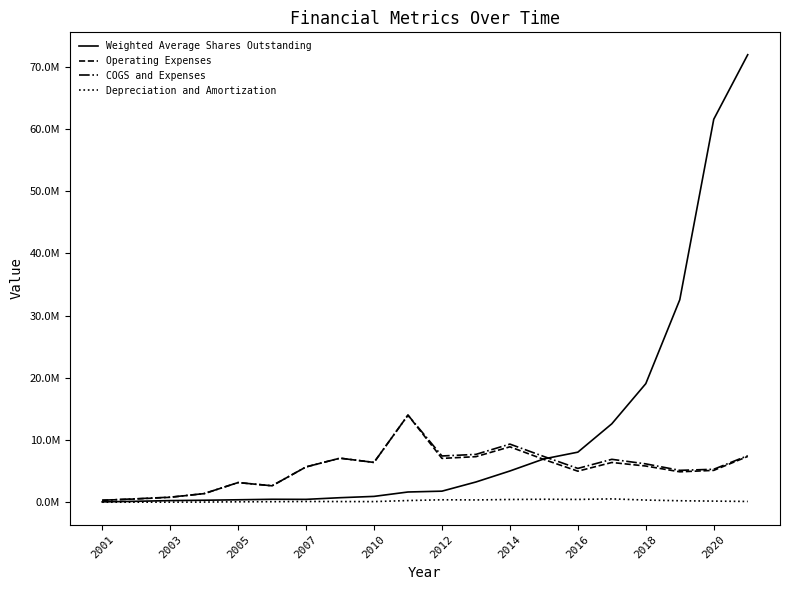

Is this an area chart (filled region under the line)?

No